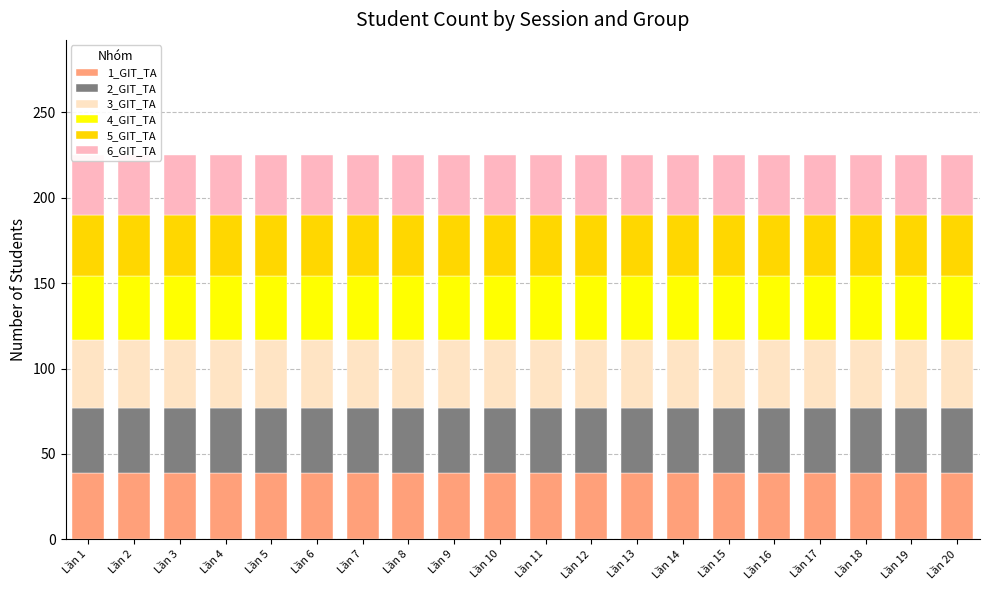

At which category is the sum across all series the highest?

Lần 1